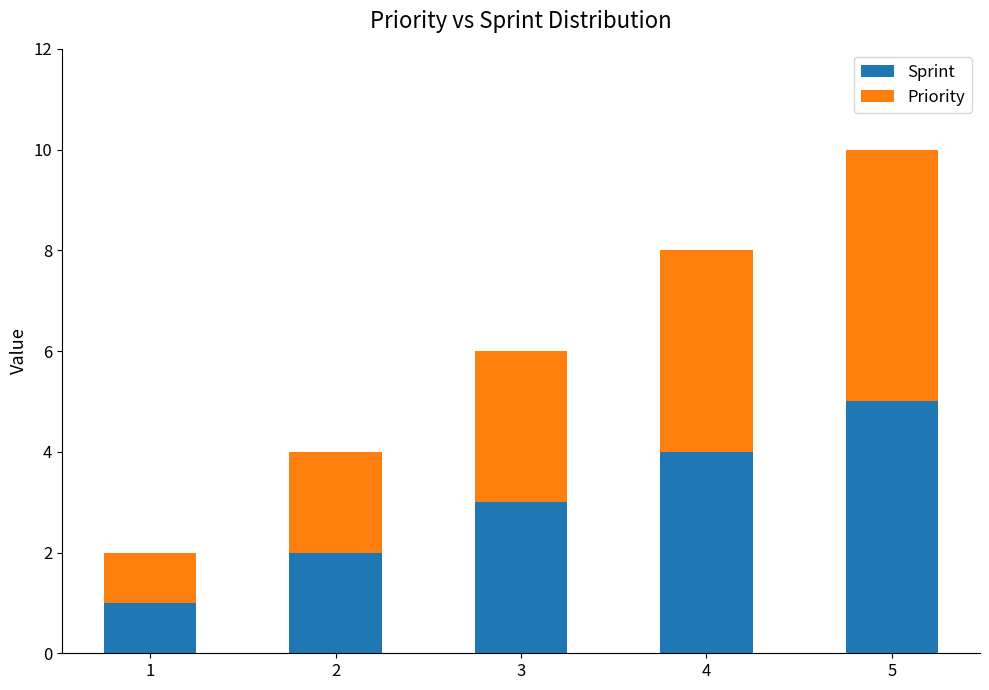

What is the maximum value for Sprint?

5